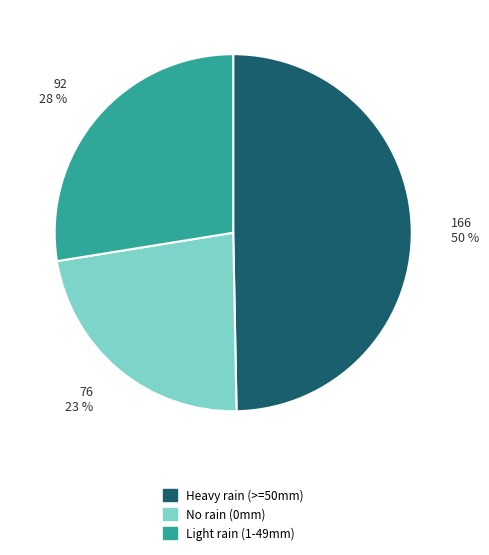

To the nearest percent, what is the average slice percentage?

33%